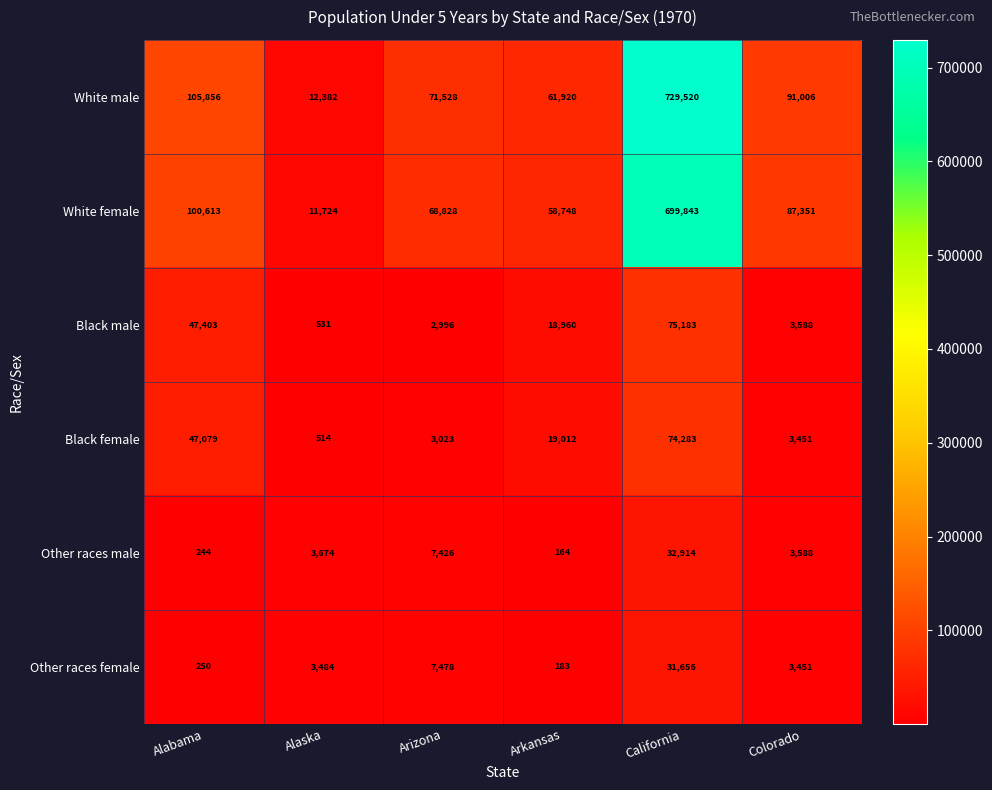

What is the smallest value displayed?

164